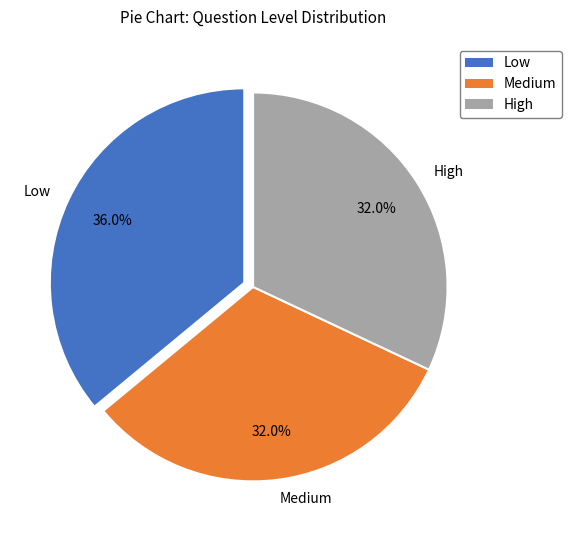

True or false: Low accounts for 30% of the total.

False